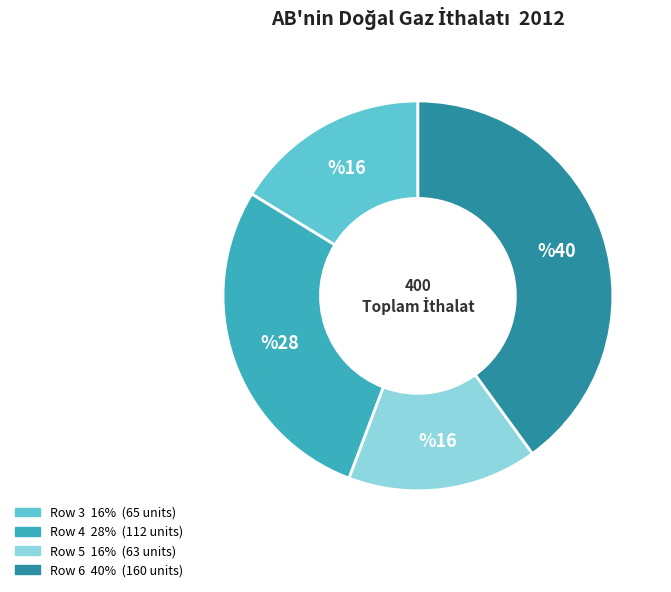

How many segments does this pie chart have?

4